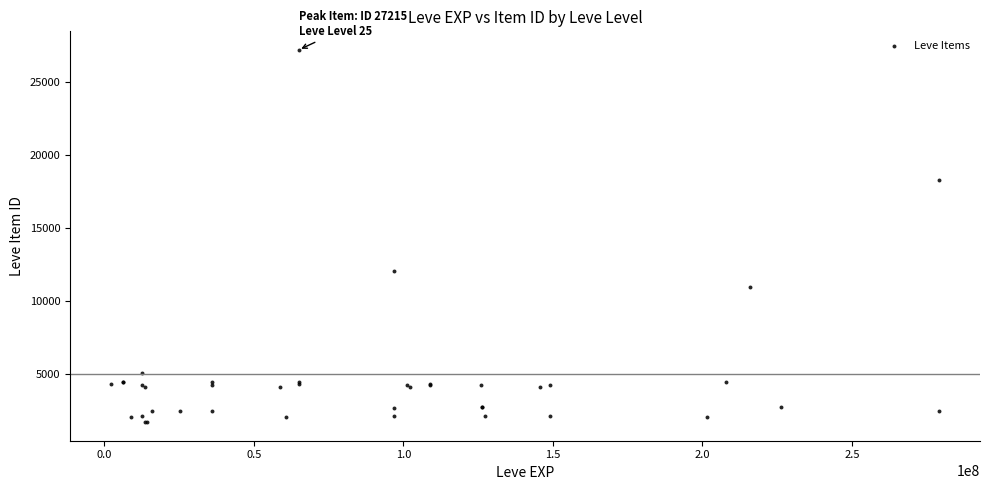

What Y value in the scatter plot is closest to 14448?

12018